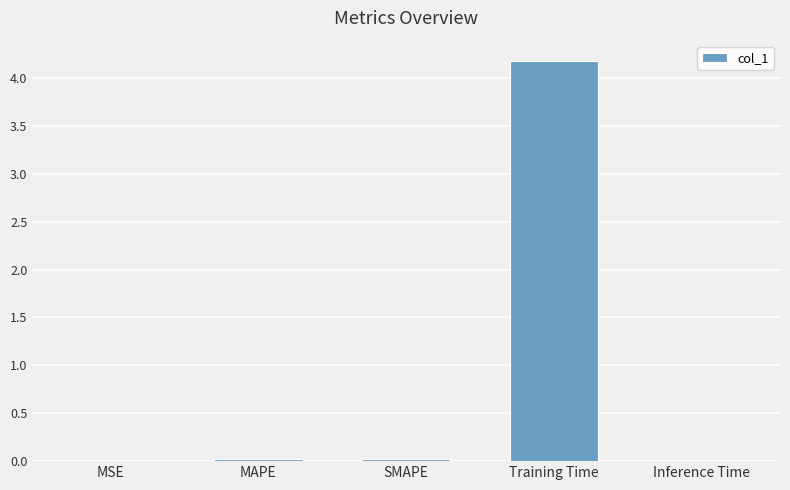

Which has a higher value, MSE or Training Time?

Training Time